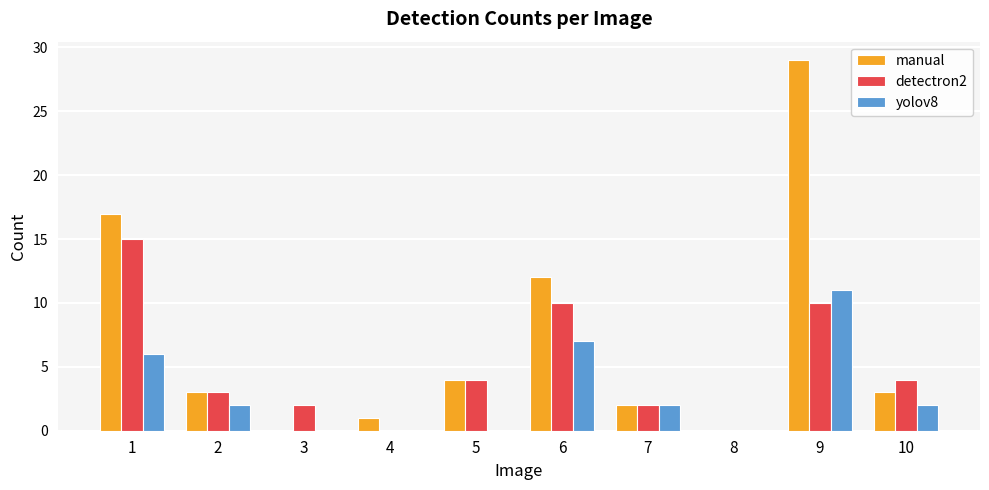

Which series has the widest spread of values?

manual